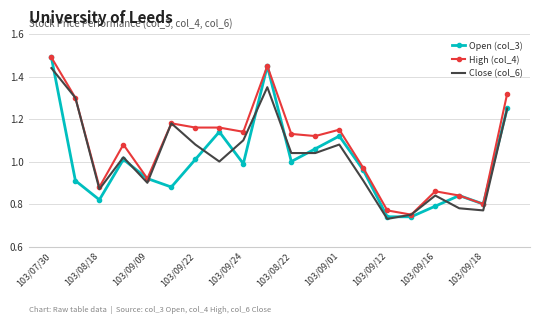

Which series has the widest spread of values?

Open (col_3)